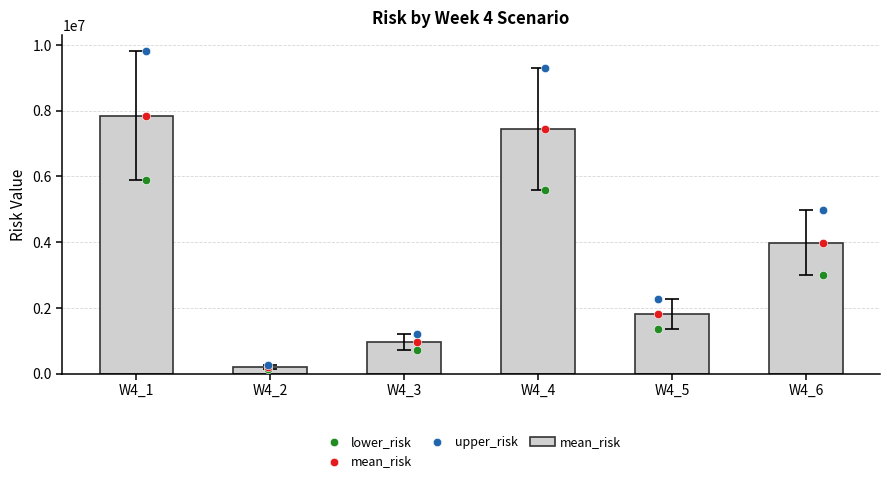

Which series has the widest spread of Y values?

upper_risk